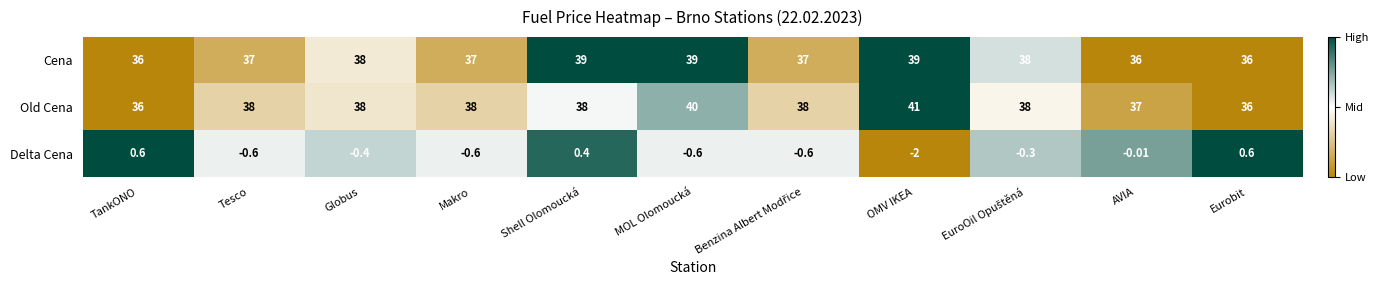

Where is Delta Cena nearest to the value 0?

AVIA